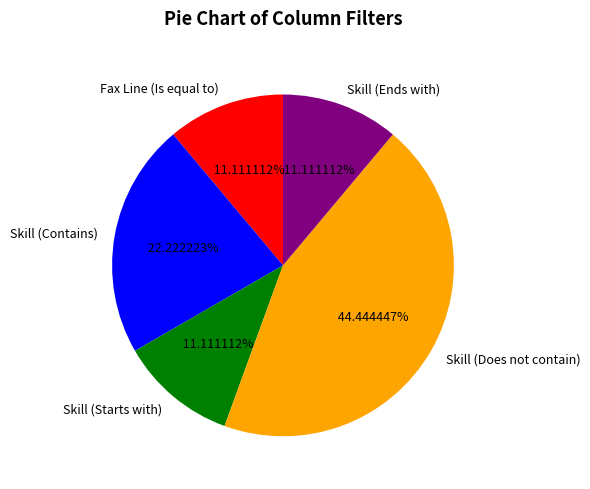

Count the number of slices in the pie.

5